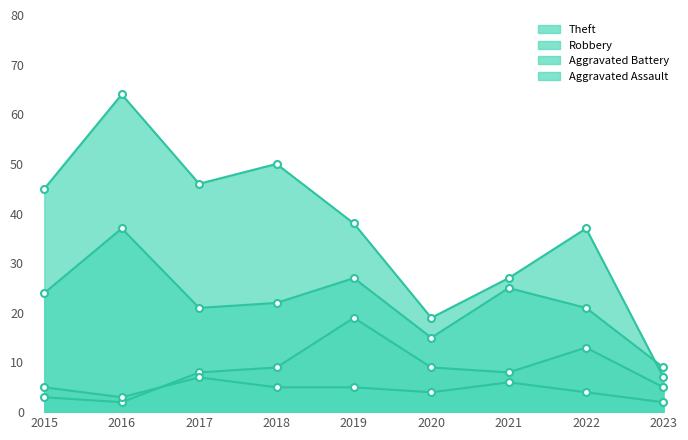

True or false: Aggravated Assault and Theft cross at least once.

False